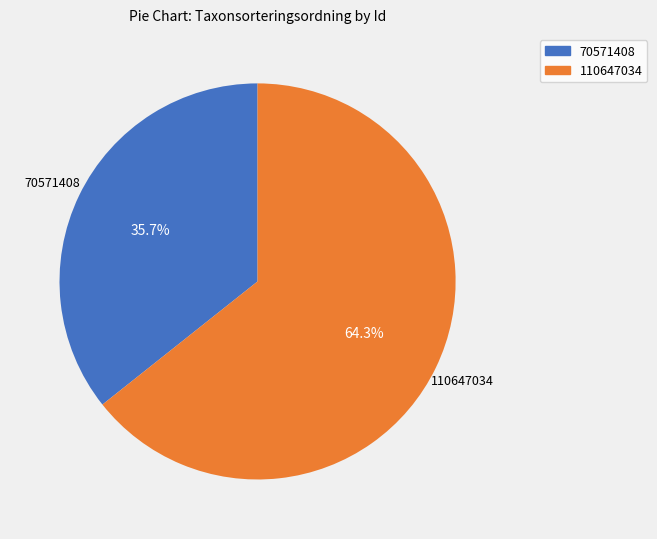

Which category accounts for the majority?

110647034